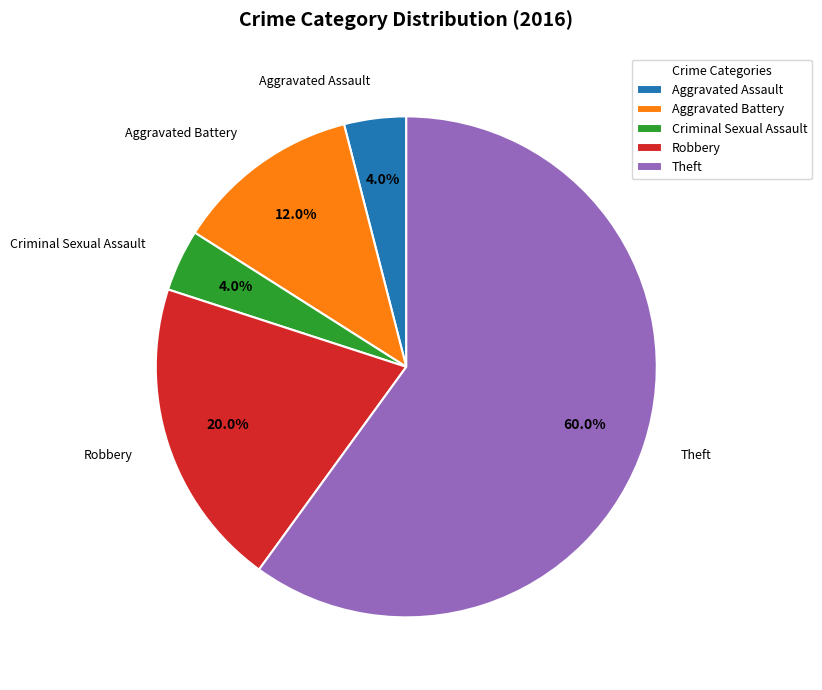

Count the number of slices in the pie.

5